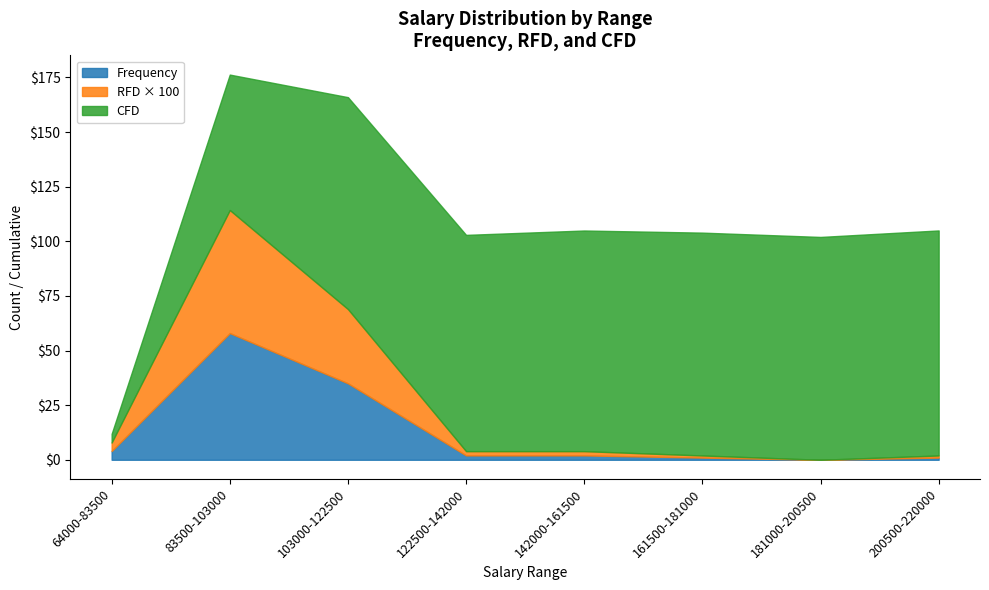

True or false: Frequency has more than 2 interior local peaks.

False